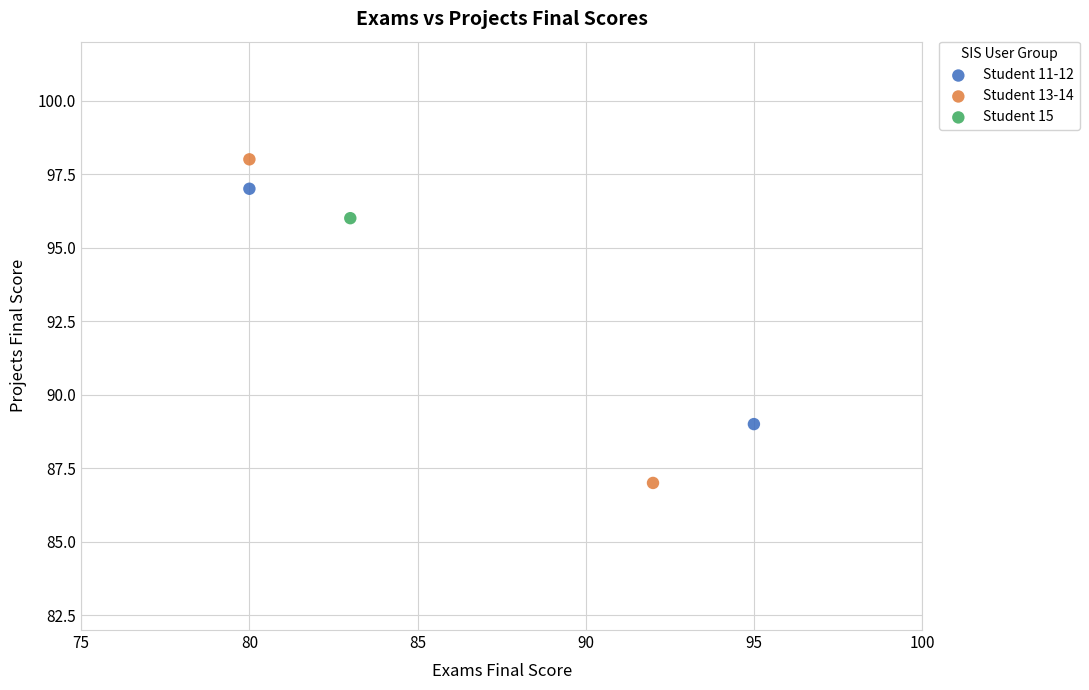

What are all the series names shown in the legend?

Student 11-12, Student 13-14, Student 15